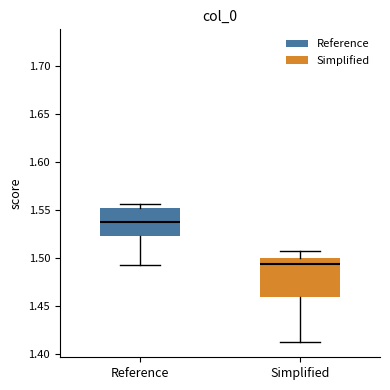

Reading left to right, read every box against the y-axis: the position of its median line, the range the box covers, and the ends of its whiskers. The values are not printed on the chart, so give them approximately, as read against the axis.

Reference: median 1.540, box 1.525 to 1.550, whiskers 1.495 to 1.555
Simplified: median 1.495, box 1.460 to 1.500, whiskers 1.410 to 1.505